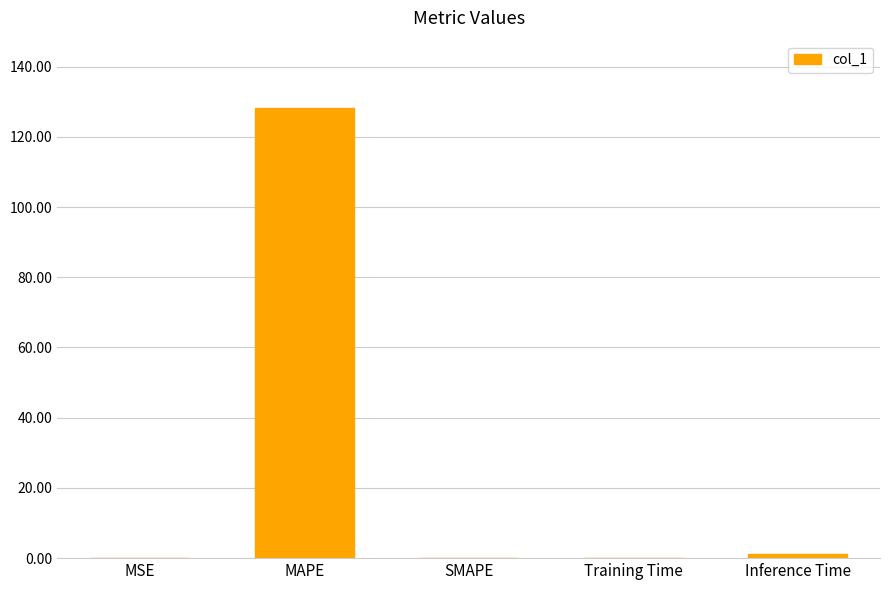

What is the change in value from MAPE to SMAPE?

-128.2